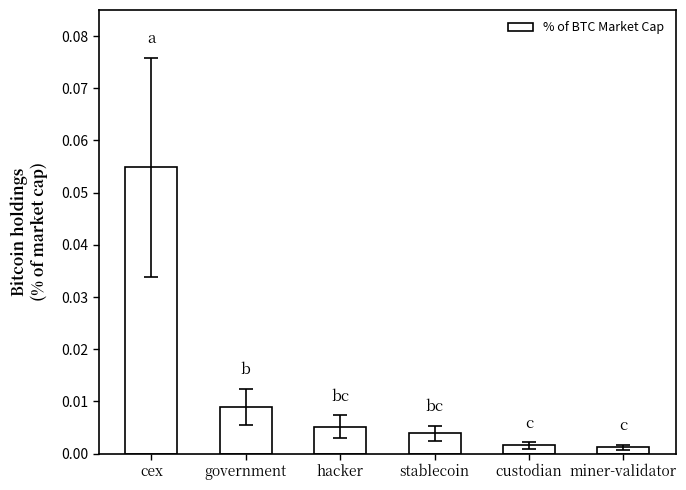

Are the bars grouped side by side (vs. stacked)?

No